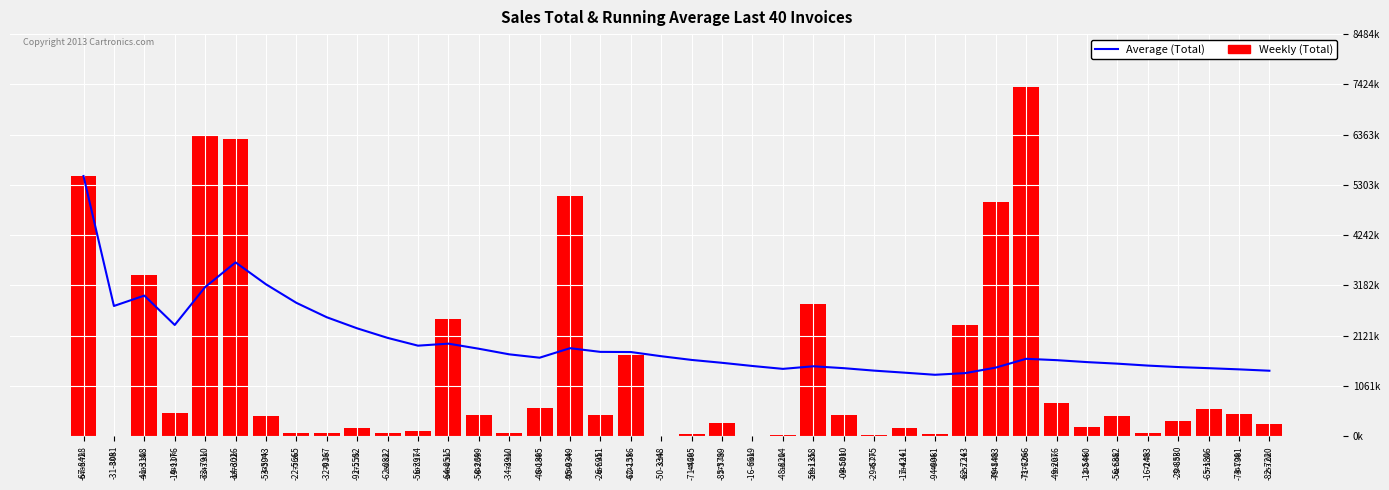

Is it true that Weekly (Total) equals 308576.6 at -56-2699?

False